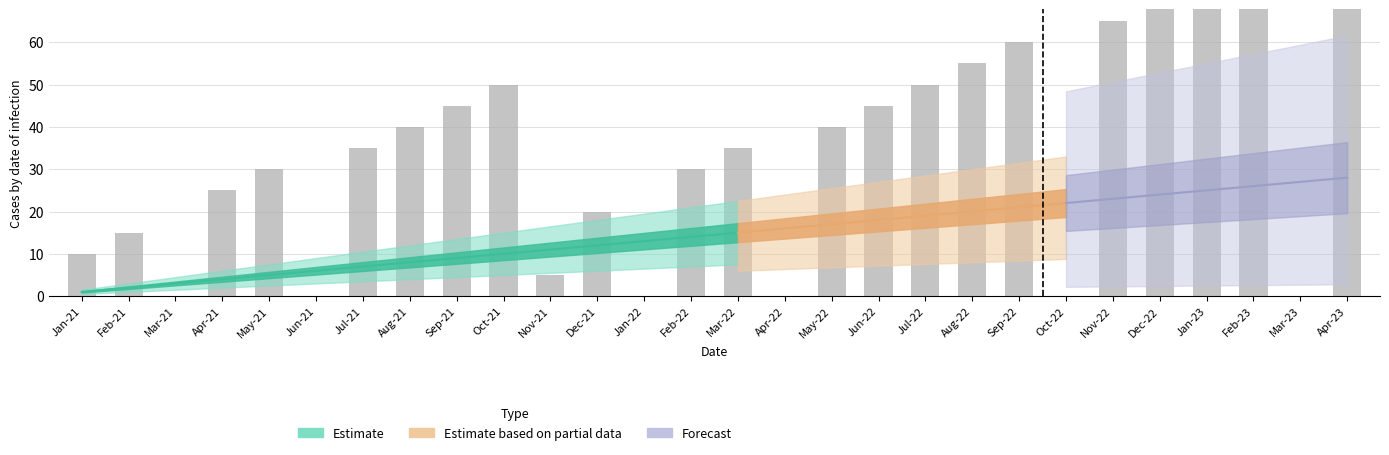

What is the average value?

34